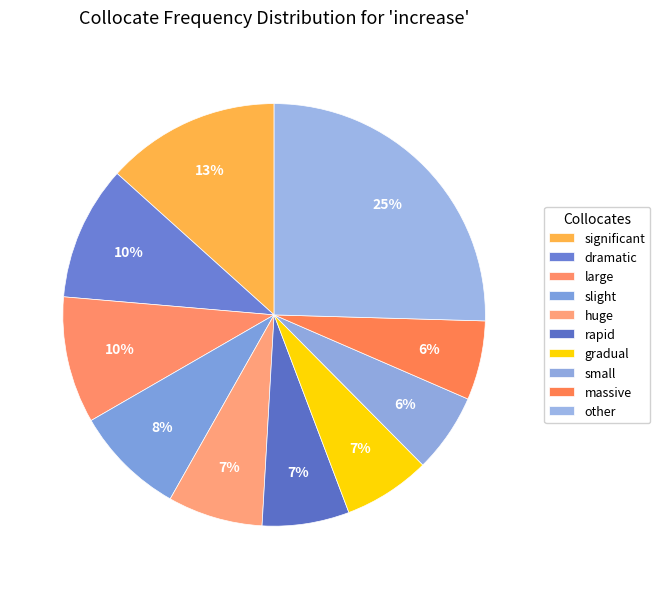

What portion of the pie excludes large?

90.3%